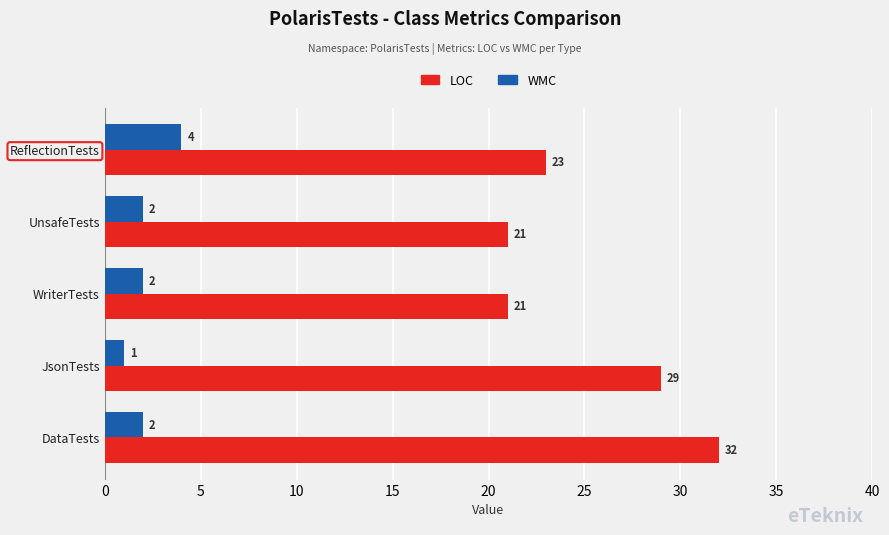

What is the difference between the maximum and minimum values in the WMC series?

3